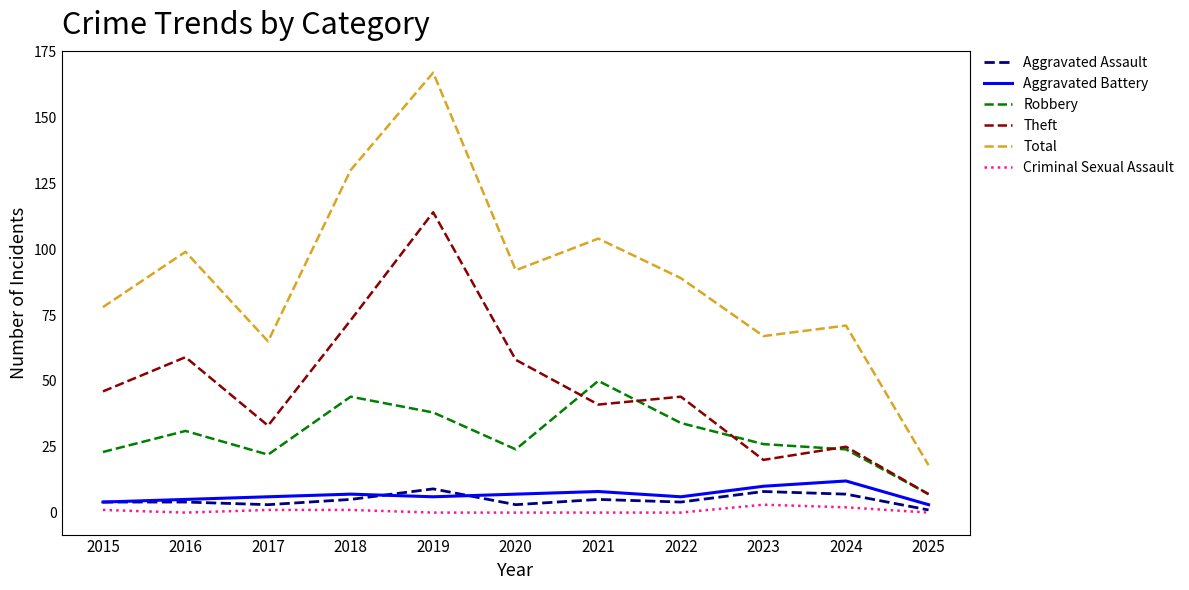

True or false: Aggravated Battery and Robbery cross at least once.

False